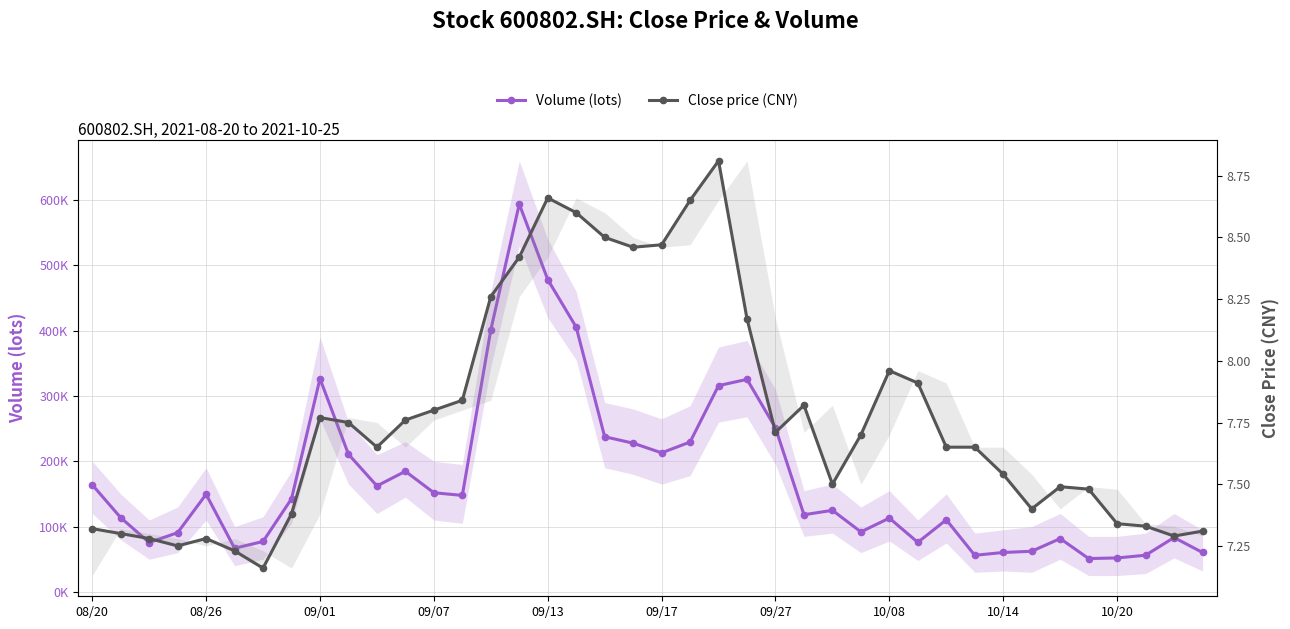

What is the difference between the Volume (lots) values at 09/13 and 22?

166450.6